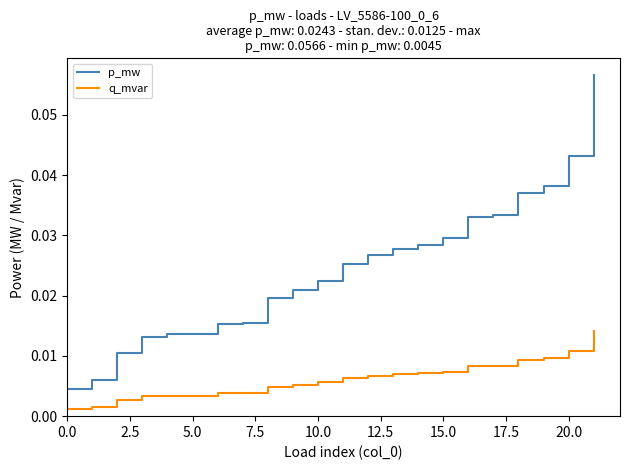

True or false: p_mw and q_mvar cross at least once.

False